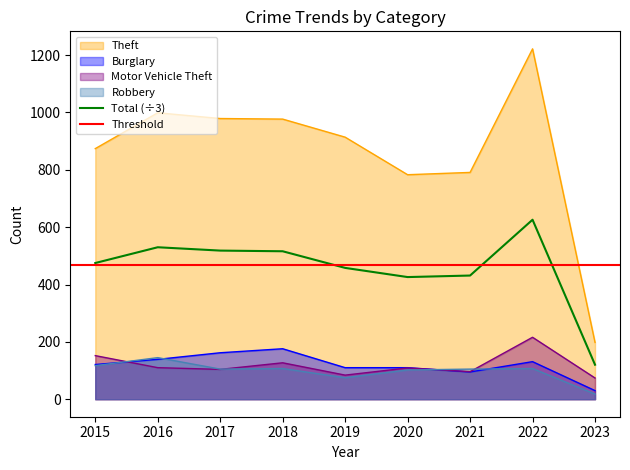

The value of Theft at 2022 is 1222.0. True or false?

True